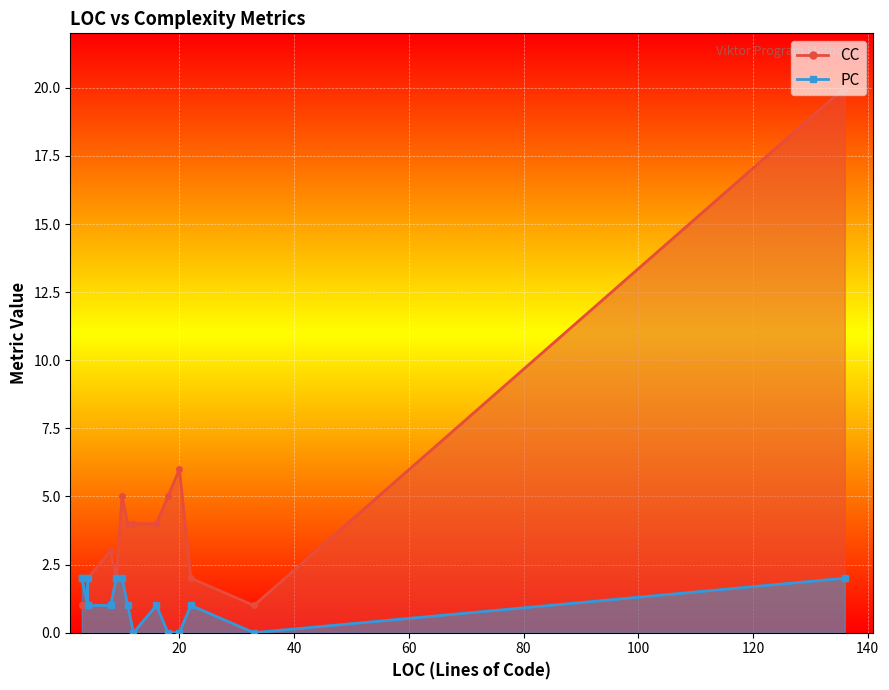

How many lines are shown in the chart?

2